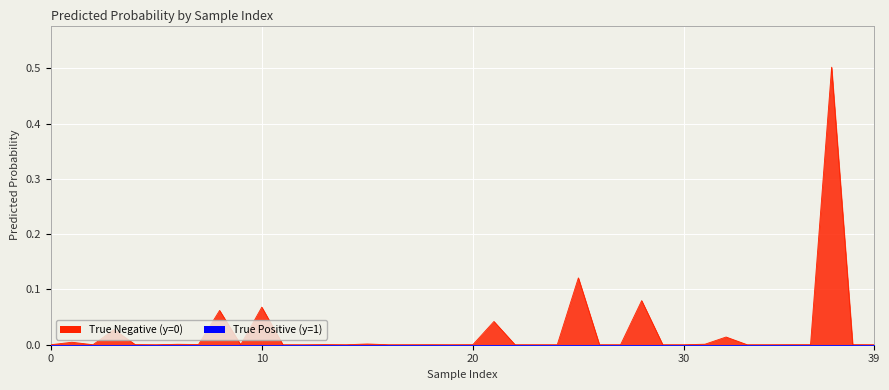

What is the greatest value displayed?

0.5